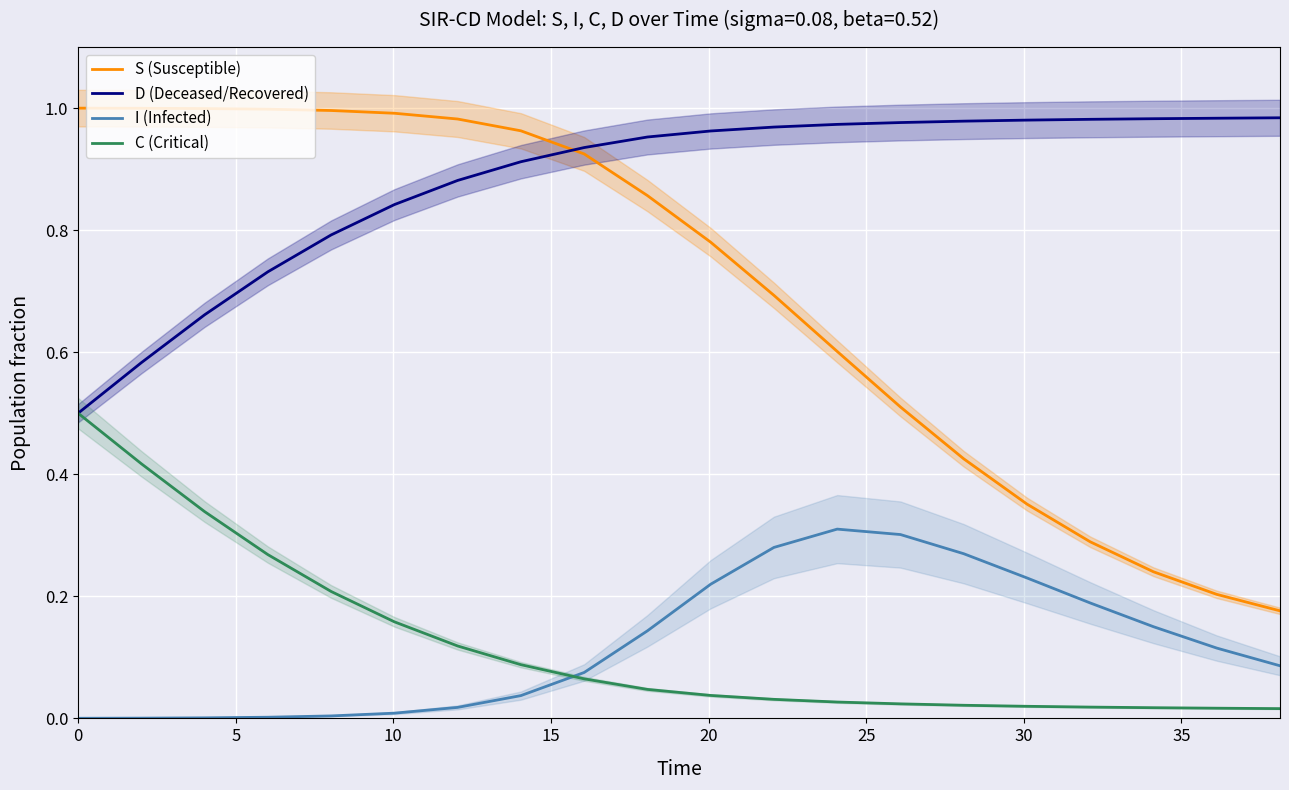

True or false: S (Susceptible) and I (Infected) cross at least once.

False